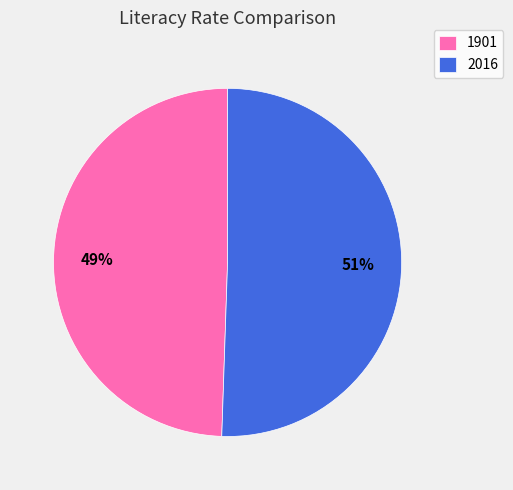

To the nearest percent, what is the combined percentage of 1901 and 2016?

100%